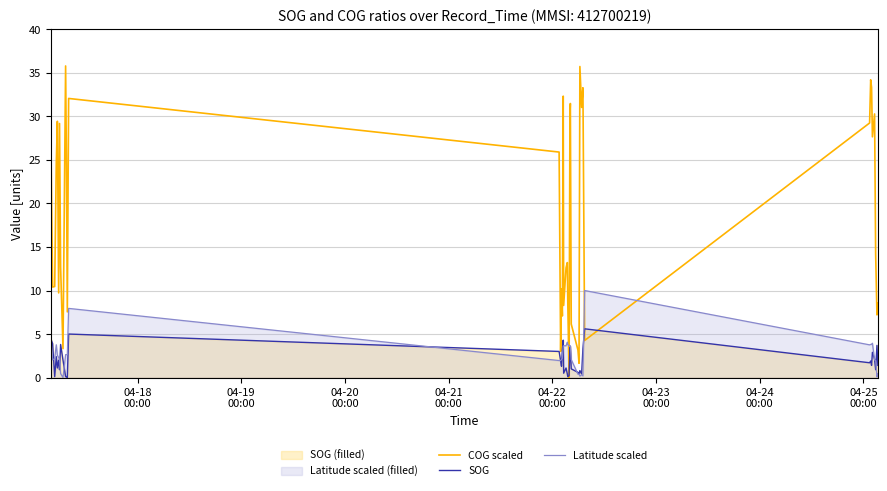

How many intersections are there between Latitude scaled and COG scaled?

4